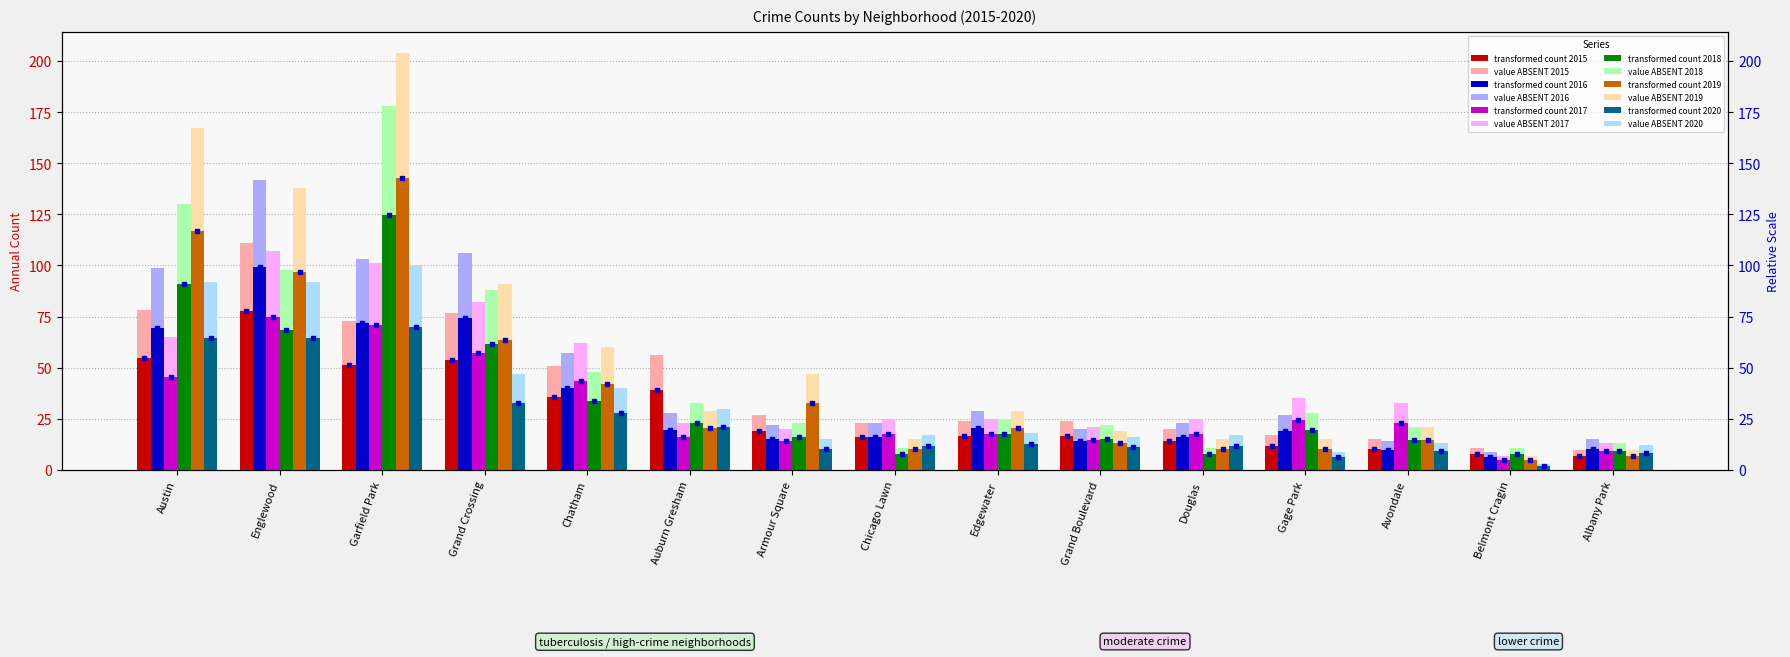

Which label corresponds to the smallest value in the chart?

Belmont Cragin